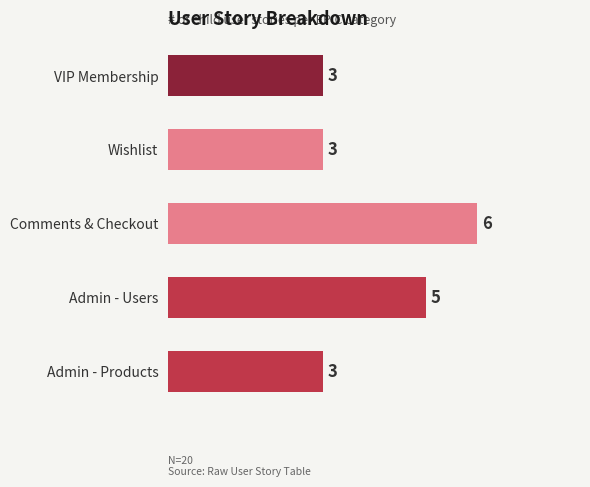

Which has a higher value, VIP Membership or Comments & Checkout?

Comments & Checkout